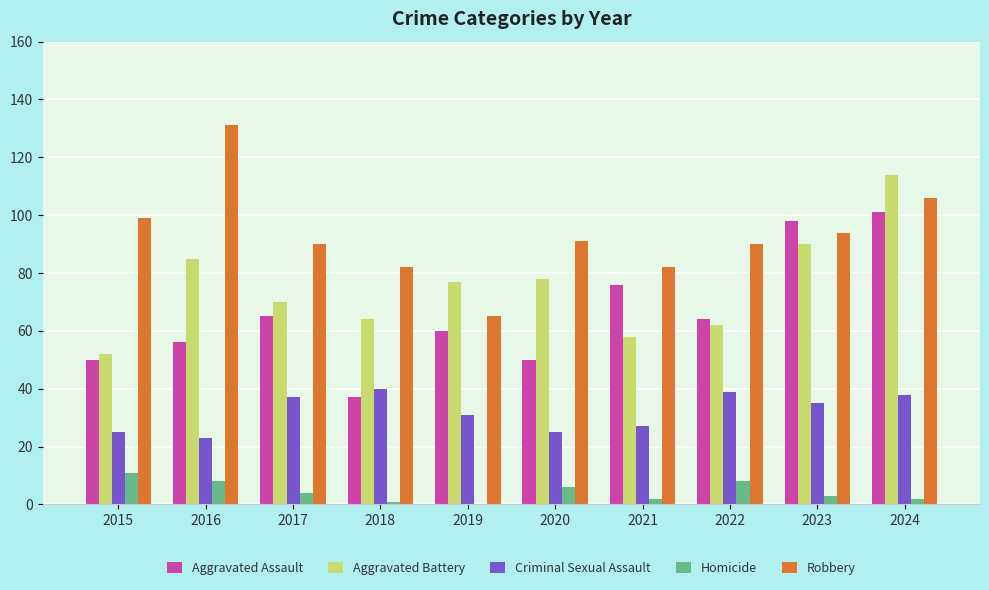

What is the approximate value of Aggravated Assault at 2023, to the nearest 5?

100